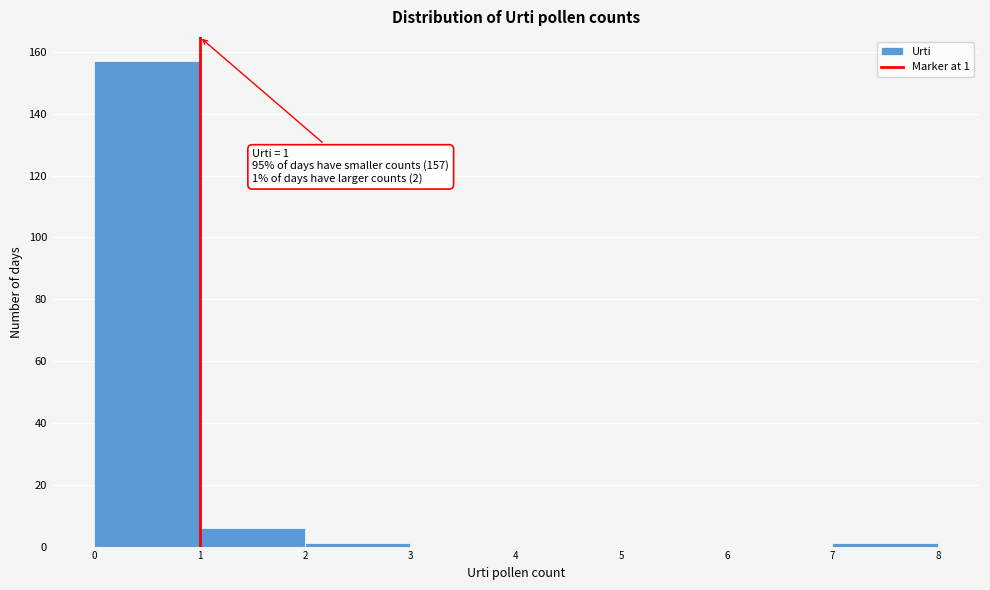

Which range on the x-axis has the tallest bar?

0 to 1